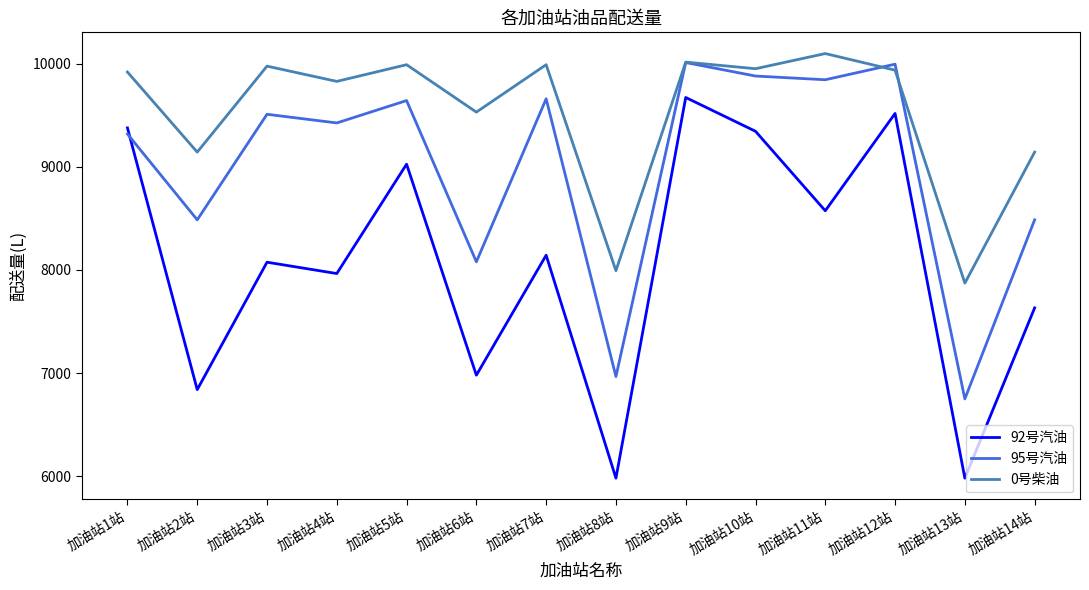

The value of 0号柴油 at 加油站10站 is 9952. True or false?

True